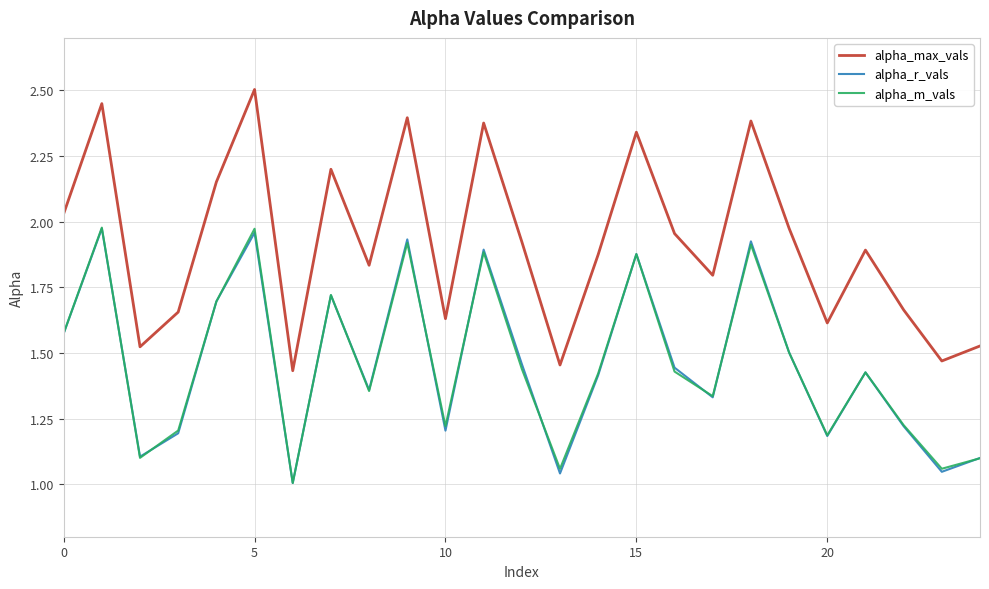

What is the greatest value displayed?

2.5